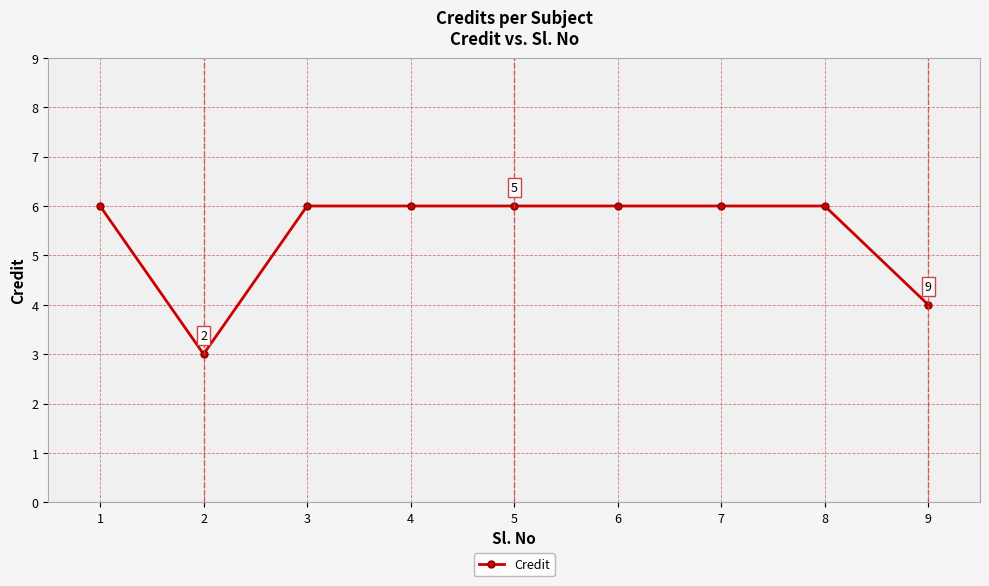

Is it true that the value at 6 is 2?

False